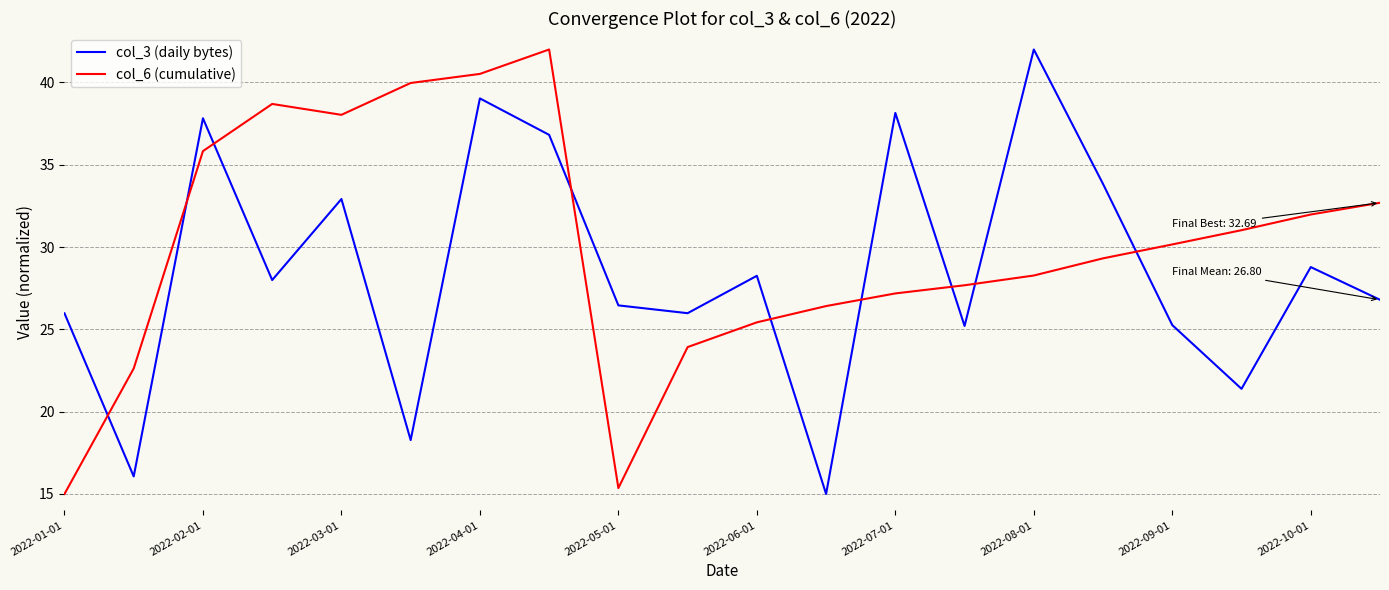

What is the difference between the maximum and minimum values in the col_6 (cumulative) series?

27.0